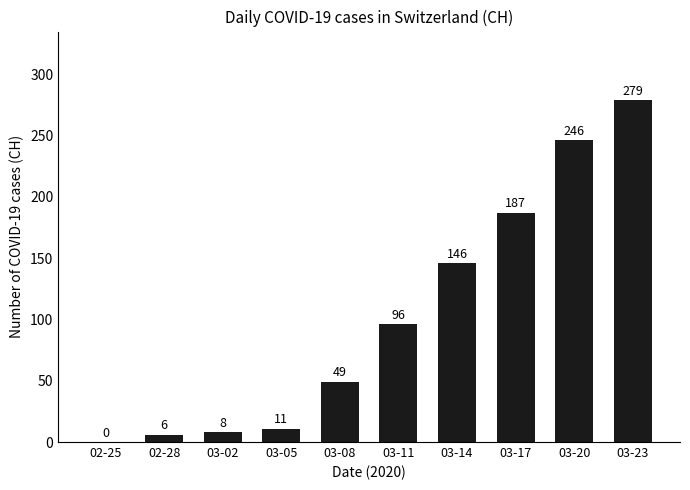

Count the number of categories in the chart.

10